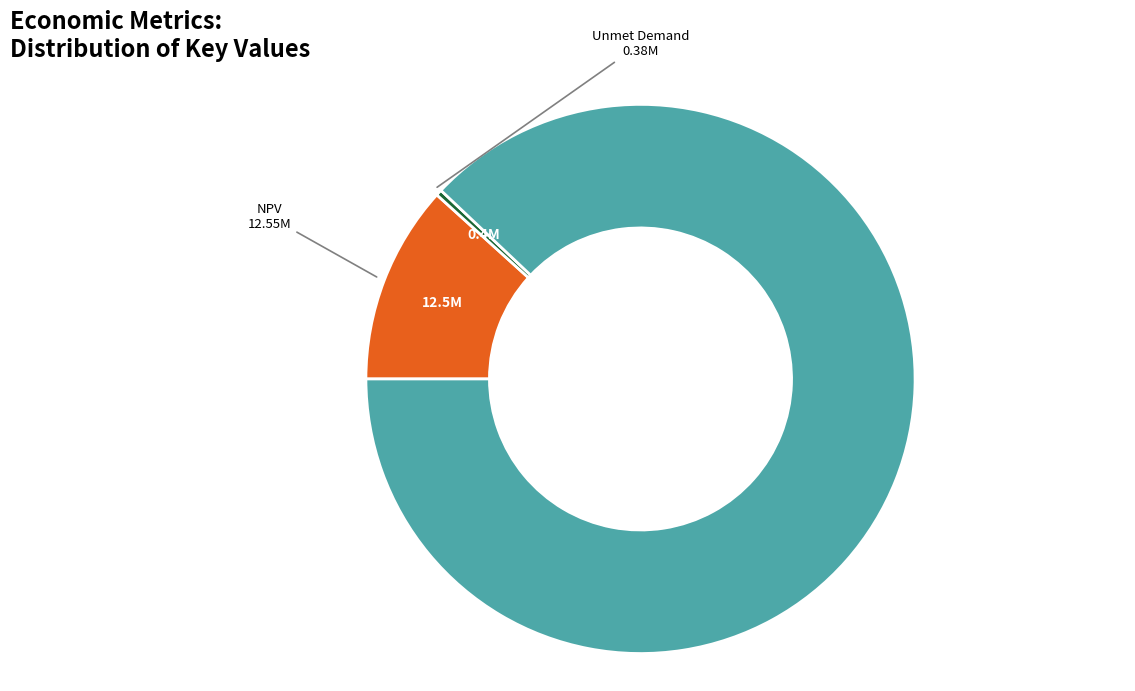

How many segments does this pie chart have?

3